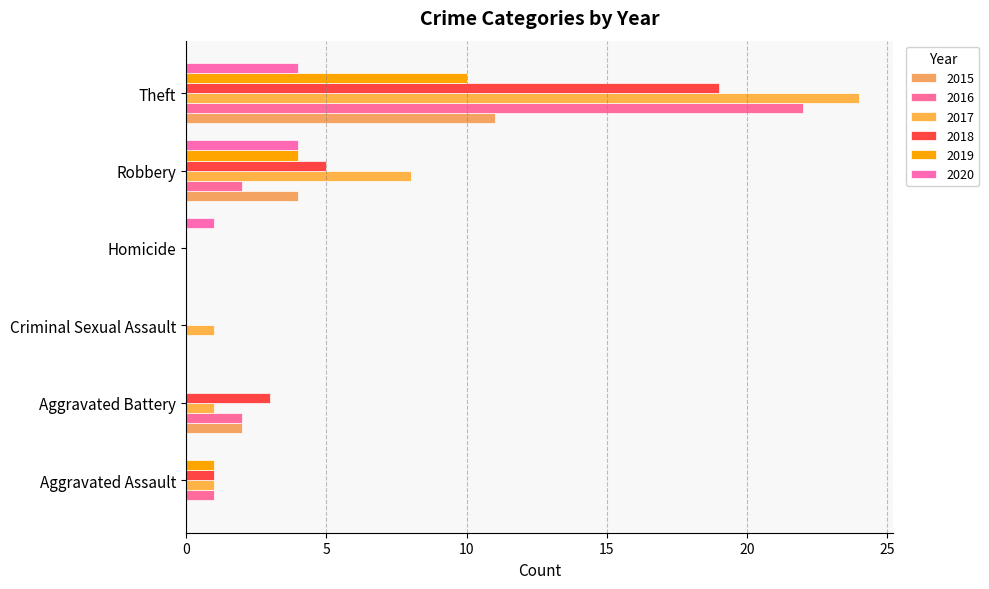

Which category has the highest value in the 2015 series?

Theft